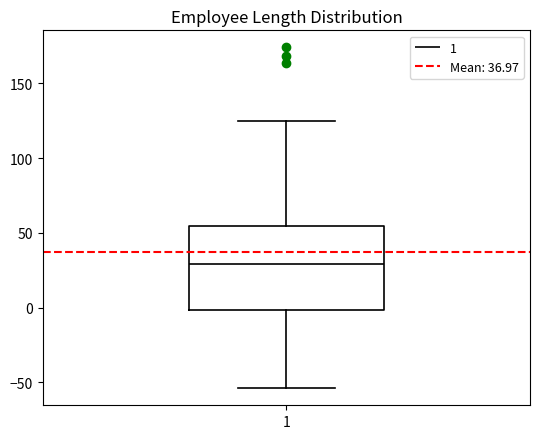

Read this box plot against the y-axis: the position of the median line, the range covered by the box, and the ends of both whiskers. The values are not printed on the chart, so give them approximately, as read against the axis.

median 30, box 0 to 55, whiskers -55 to 125